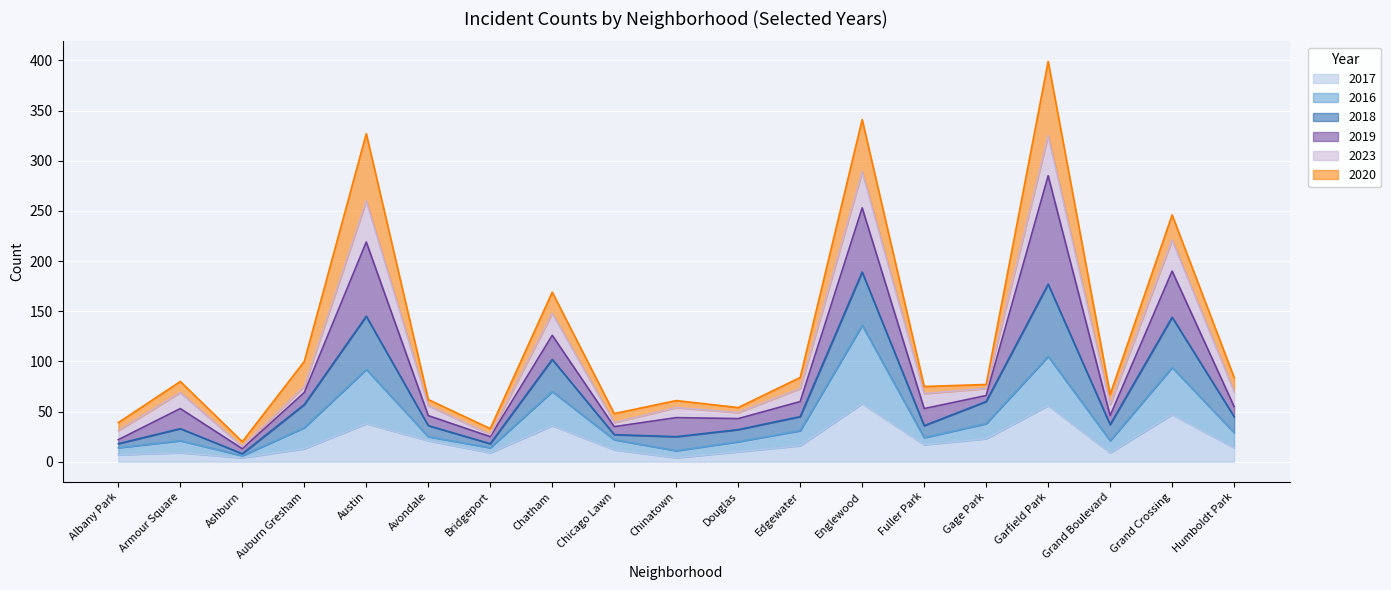

At which category is the sum across all series the highest?

Garfield Park